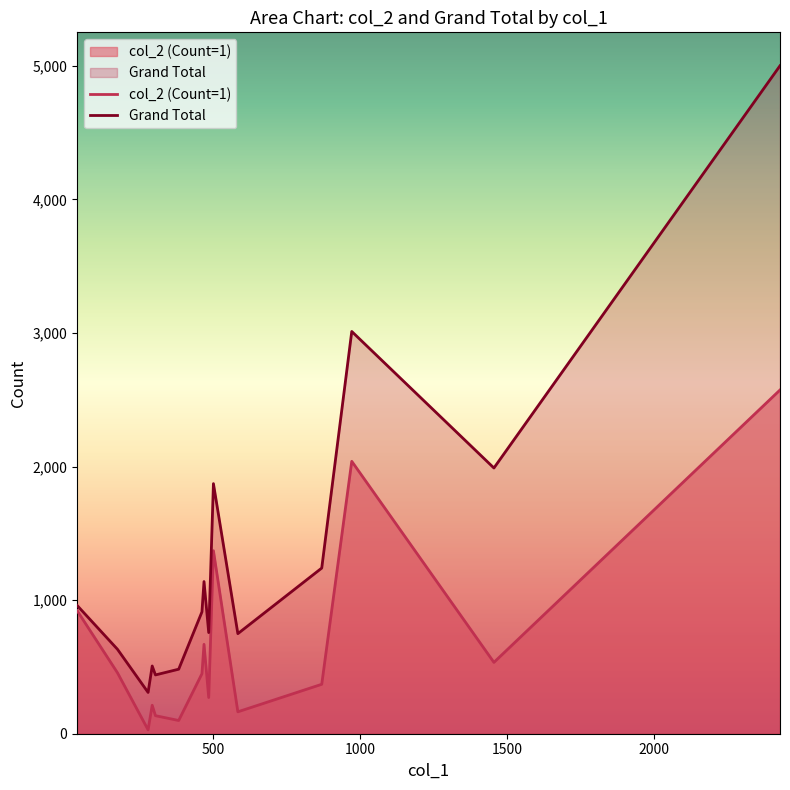

Which series has the largest range (max minus min)?

Grand Total